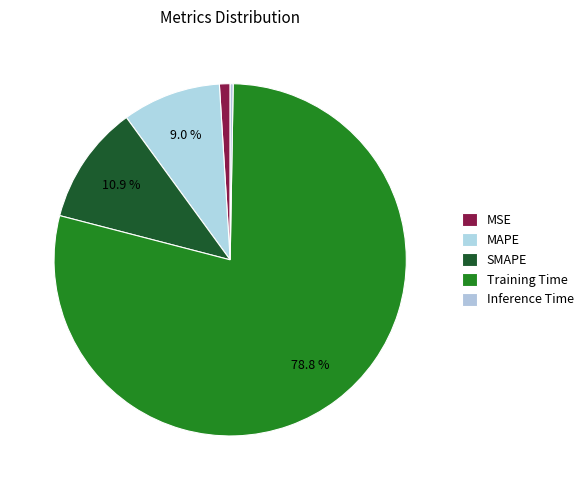

Rank the categories by value from lowest to highest.

Inference Time, MSE, MAPE, SMAPE, Training Time